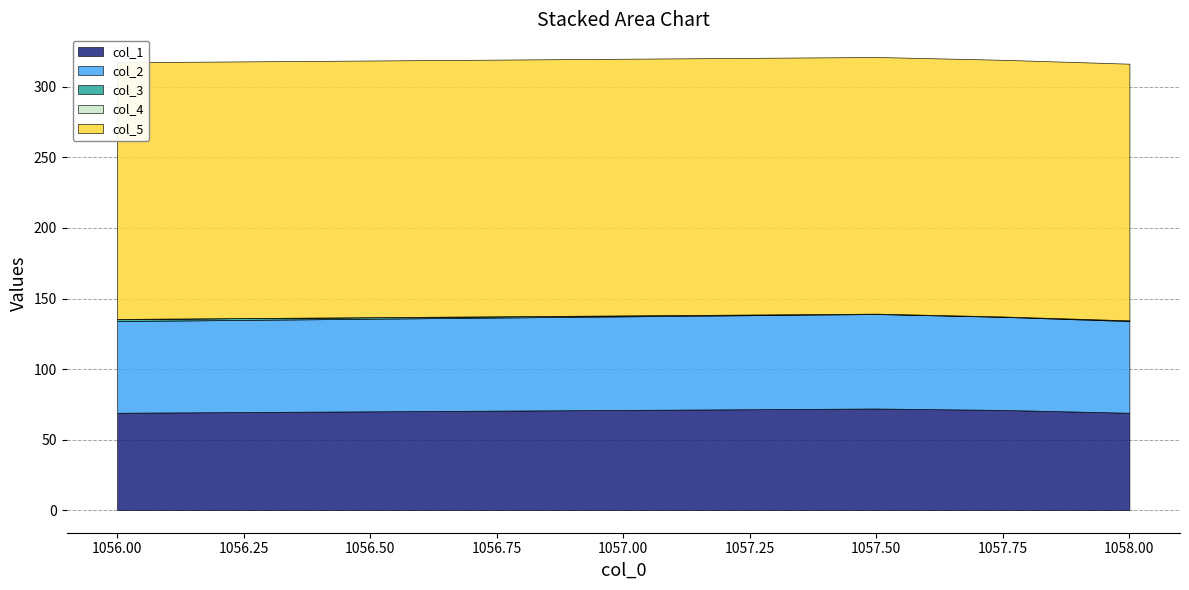

How many col_1 values are between 69 and 72?

4